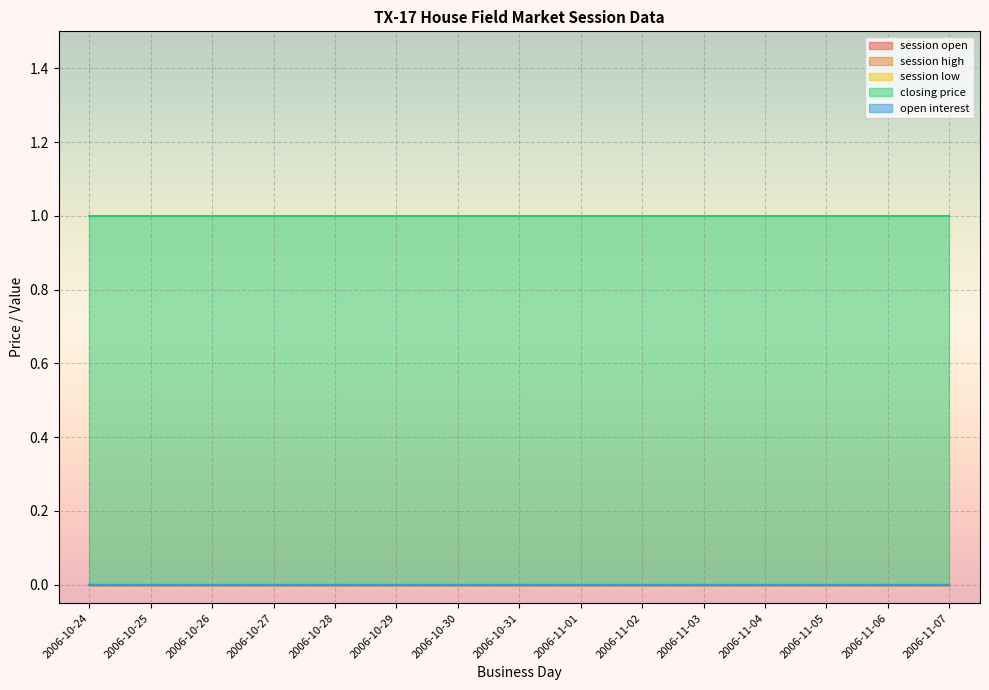

Reading left to right, list all the values displayed in this chart.

session open: 2006-10-24=0	2006-10-25=0	2006-10-26=0	2006-10-27=0	2006-10-28=0	2006-10-29=0	2006-10-30=0	2006-10-31=0	2006-11-01=0	2006-11-02=0	2006-11-03=0	2006-11-04=0	2006-11-05=0	2006-11-06=0	2006-11-07=0
session high: 2006-10-24=0	2006-10-25=0	2006-10-26=0	2006-10-27=0	2006-10-28=0	2006-10-29=0	2006-10-30=0	2006-10-31=0	2006-11-01=0	2006-11-02=0	2006-11-03=0	2006-11-04=0	2006-11-05=0	2006-11-06=0	2006-11-07=0
session low: 2006-10-24=0	2006-10-25=0	2006-10-26=0	2006-10-27=0	2006-10-28=0	2006-10-29=0	2006-10-30=0	2006-10-31=0	2006-11-01=0	2006-11-02=0	2006-11-03=0	2006-11-04=0	2006-11-05=0	2006-11-06=0	2006-11-07=0
closing price: 2006-10-24=1	2006-10-25=1	2006-10-26=1	2006-10-27=1	2006-10-28=1	2006-10-29=1	2006-10-30=1	2006-10-31=1	2006-11-01=1	2006-11-02=1	2006-11-03=1	2006-11-04=1	2006-11-05=1	2006-11-06=1	2006-11-07=1
open interest: 2006-10-24=0	2006-10-25=0	2006-10-26=0	2006-10-27=0	2006-10-28=0	2006-10-29=0	2006-10-30=0	2006-10-31=0	2006-11-01=0	2006-11-02=0	2006-11-03=0	2006-11-04=0	2006-11-05=0	2006-11-06=0	2006-11-07=0